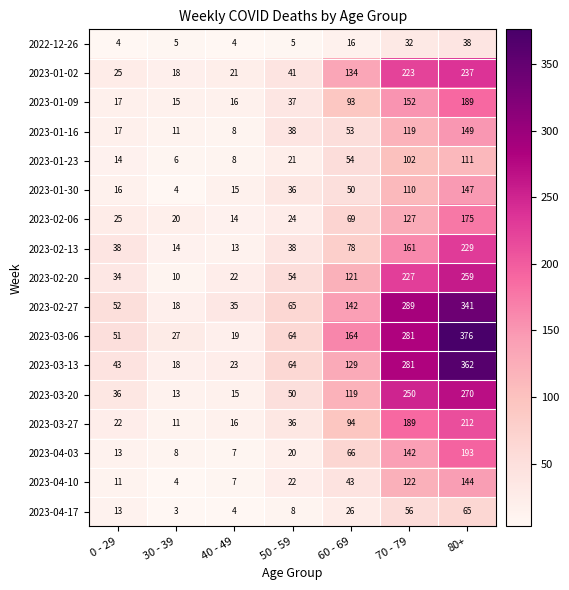

Rank the series by their maximum value, from lowest to highest.

2022-12-26, 2023-04-17, 2023-01-23, 2023-04-10, 2023-01-30, 2023-01-16, 2023-02-06, 2023-01-09, 2023-04-03, 2023-03-27, 2023-02-13, 2023-01-02, 2023-02-20, 2023-03-20, 2023-02-27, 2023-03-13, 2023-03-06